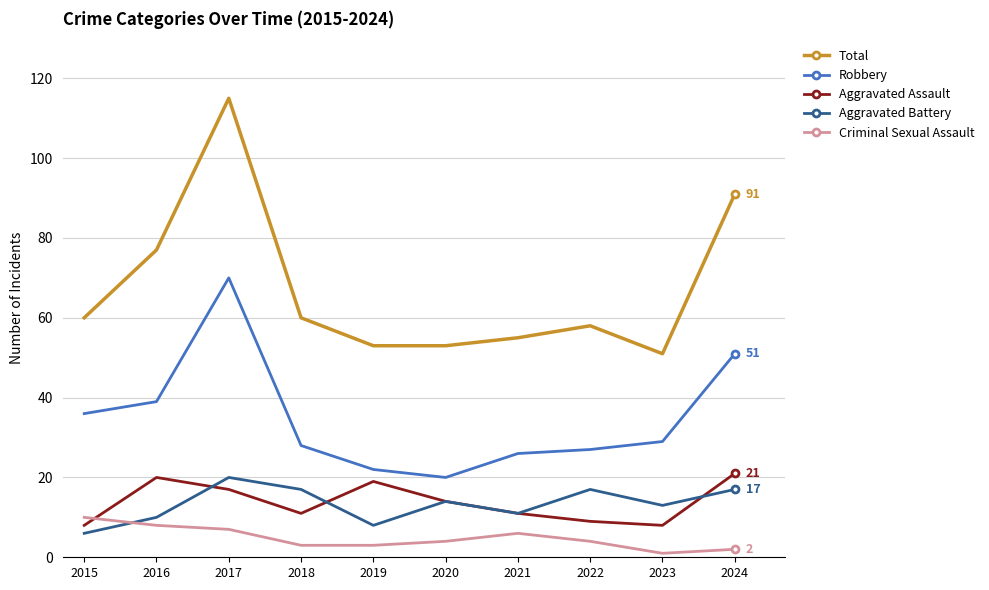

What are all the series names shown in the legend?

Total, Robbery, Aggravated Assault, Aggravated Battery, Criminal Sexual Assault